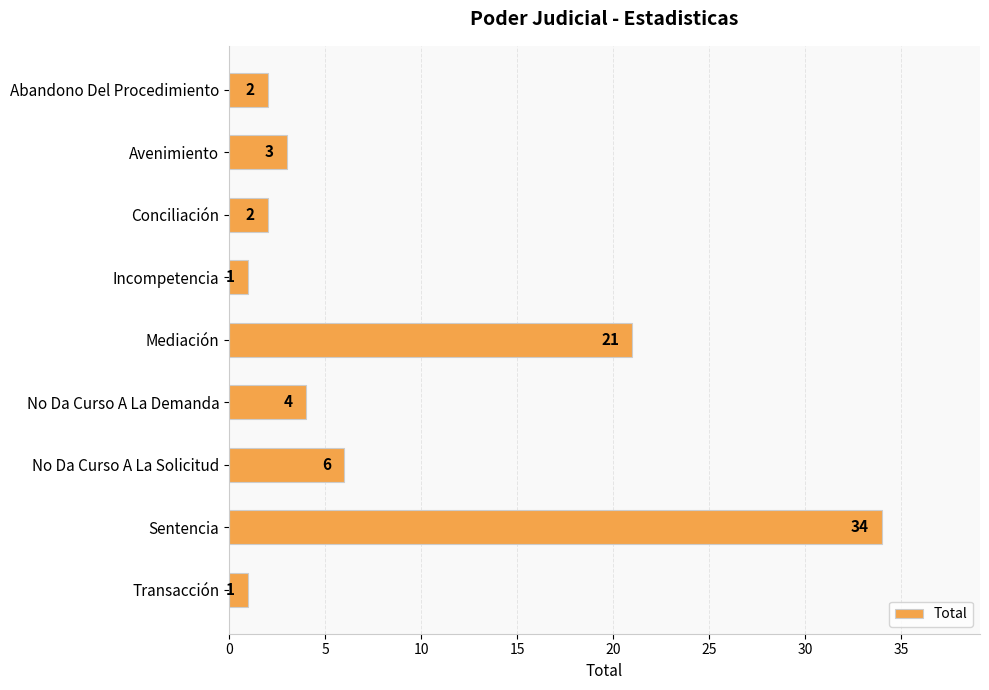

Is it true that the value at Transacción is 1?

True